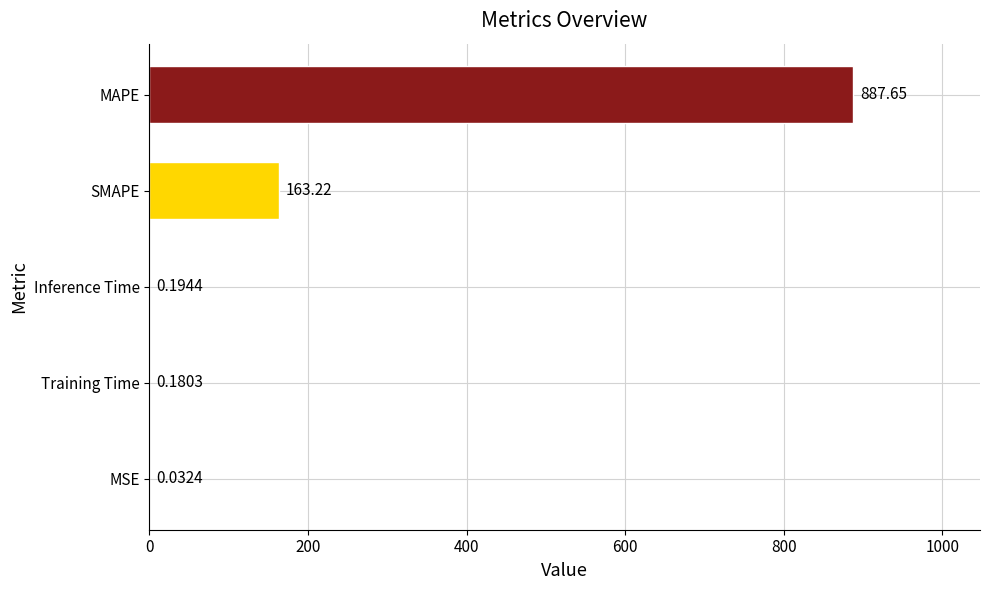

What is the sum of all values?

1051.3